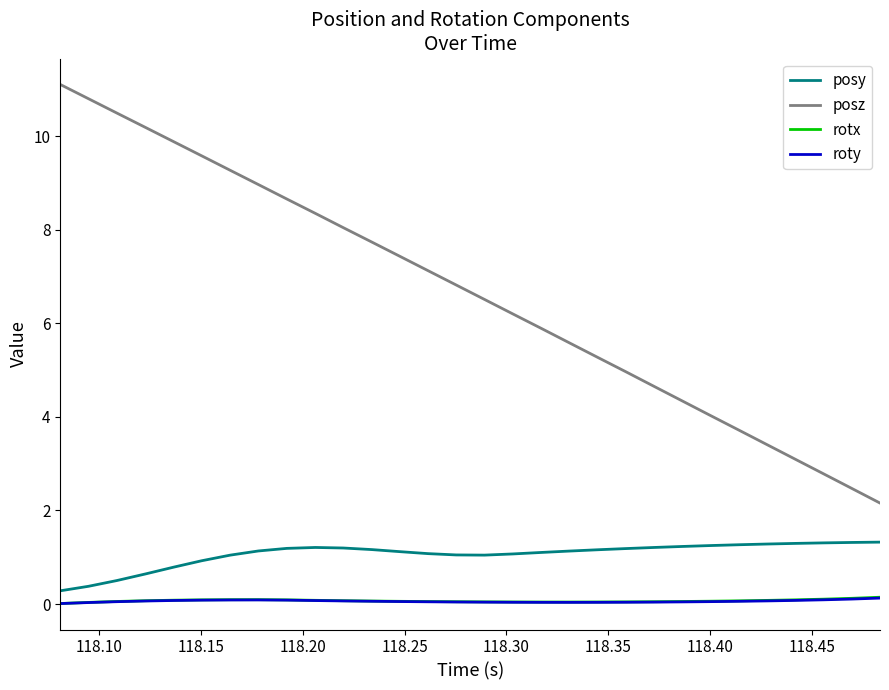

Which series has the widest spread of values?

posz